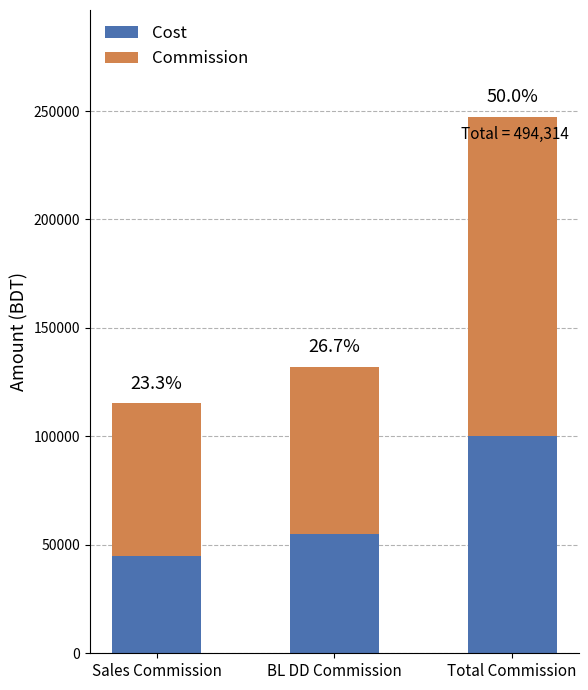

What is the average value of the Cost series?

66659.3